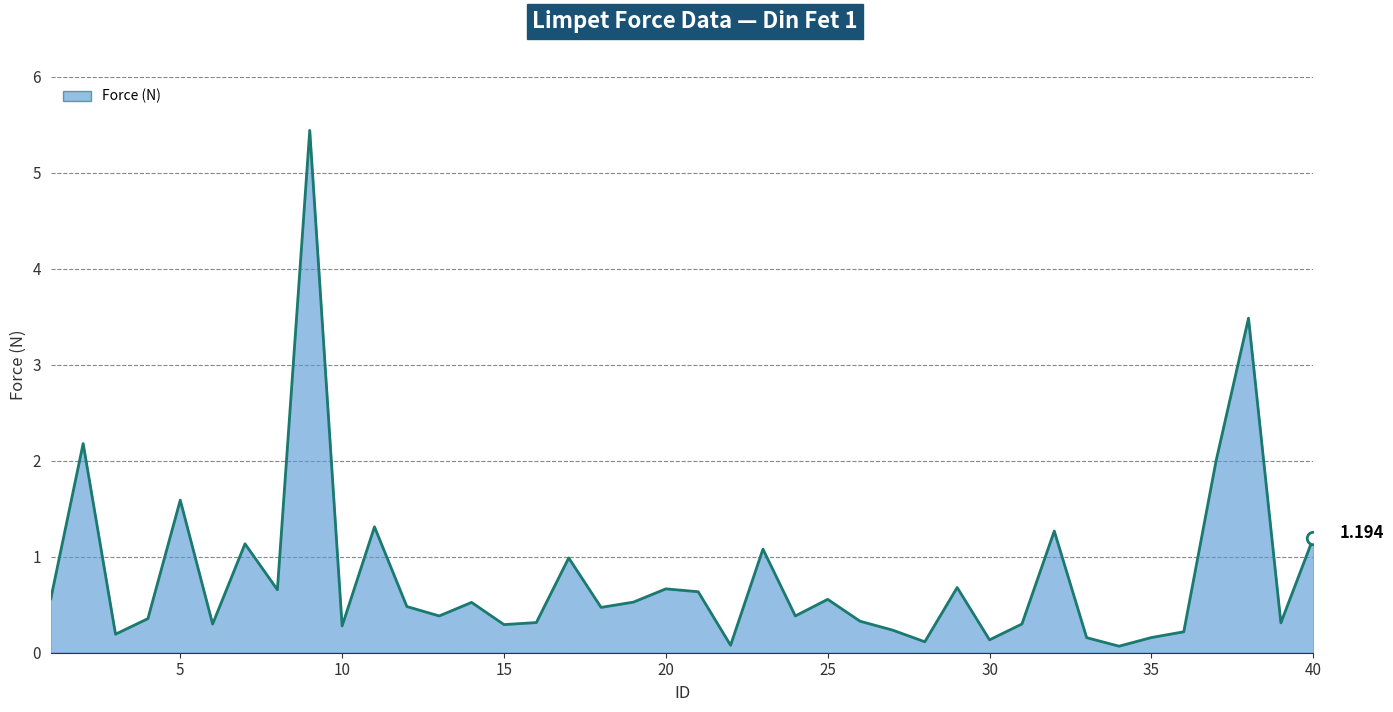

How many interior local peaks (higher than both neighbors) does the data have?

13